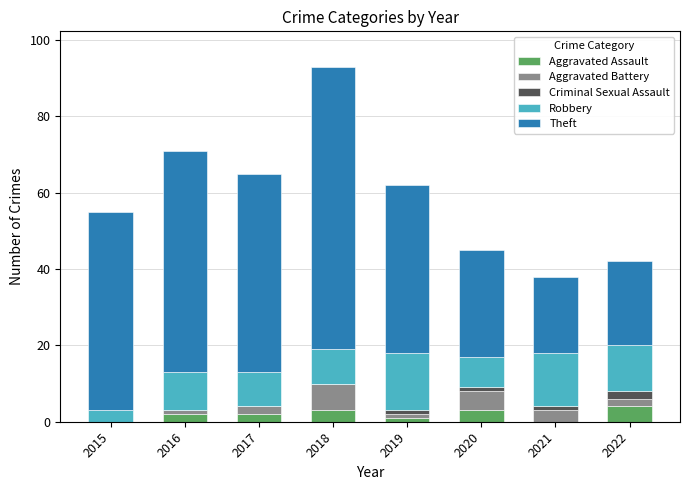

What is the highest value of the Aggravated Assault series?

4